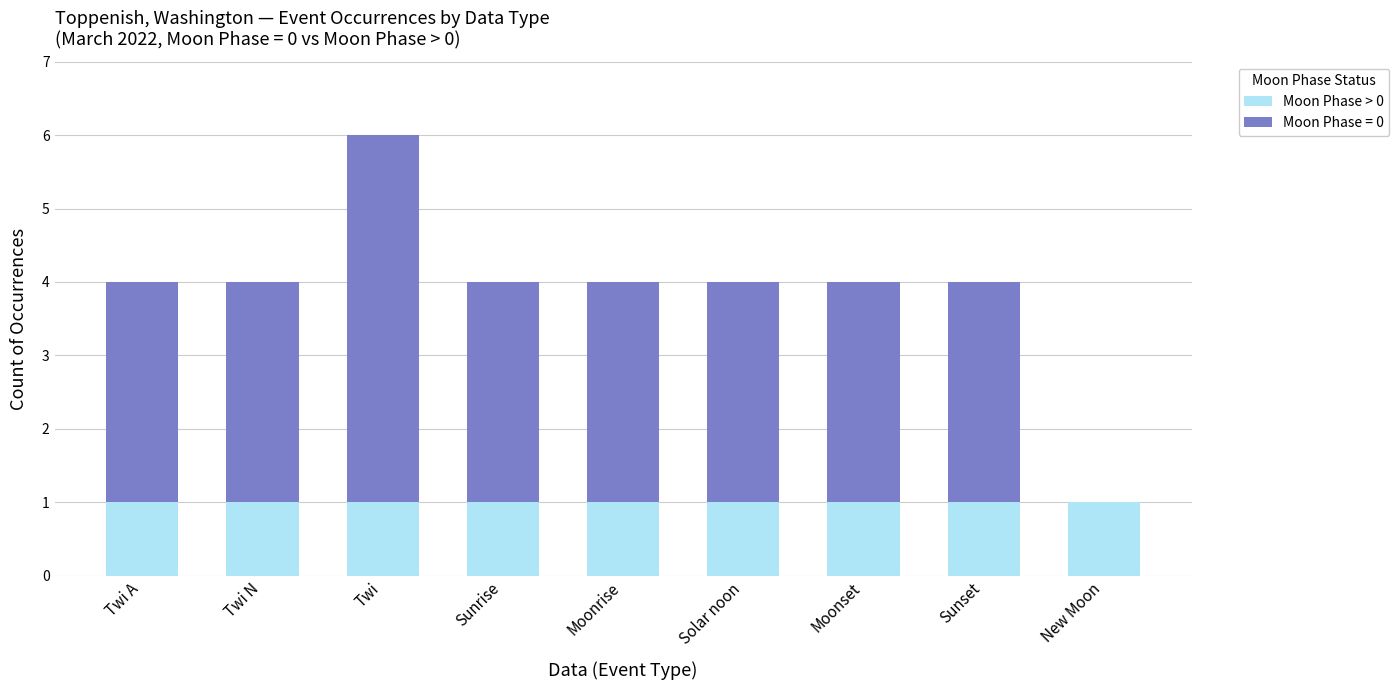

What is the total value across all series at Twi N?

4